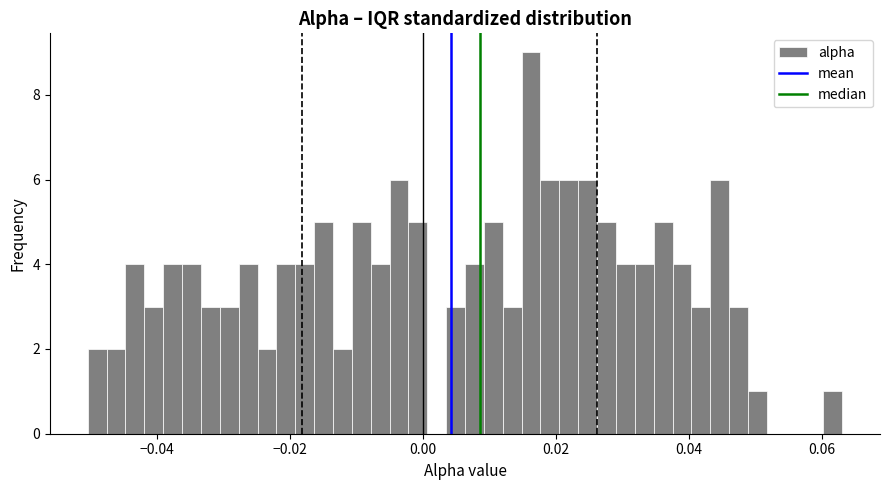

Read against the x-axis, roughly where is the centre of the tallest bar?

0.016